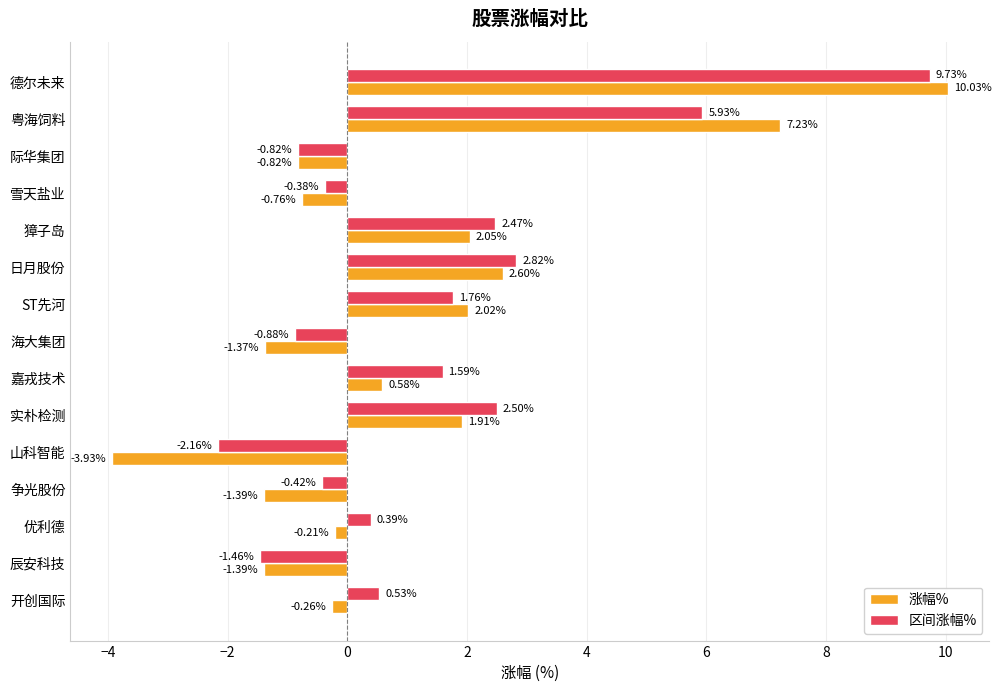

What is the difference between the maximum and minimum values in the 涨幅% series?

14.0